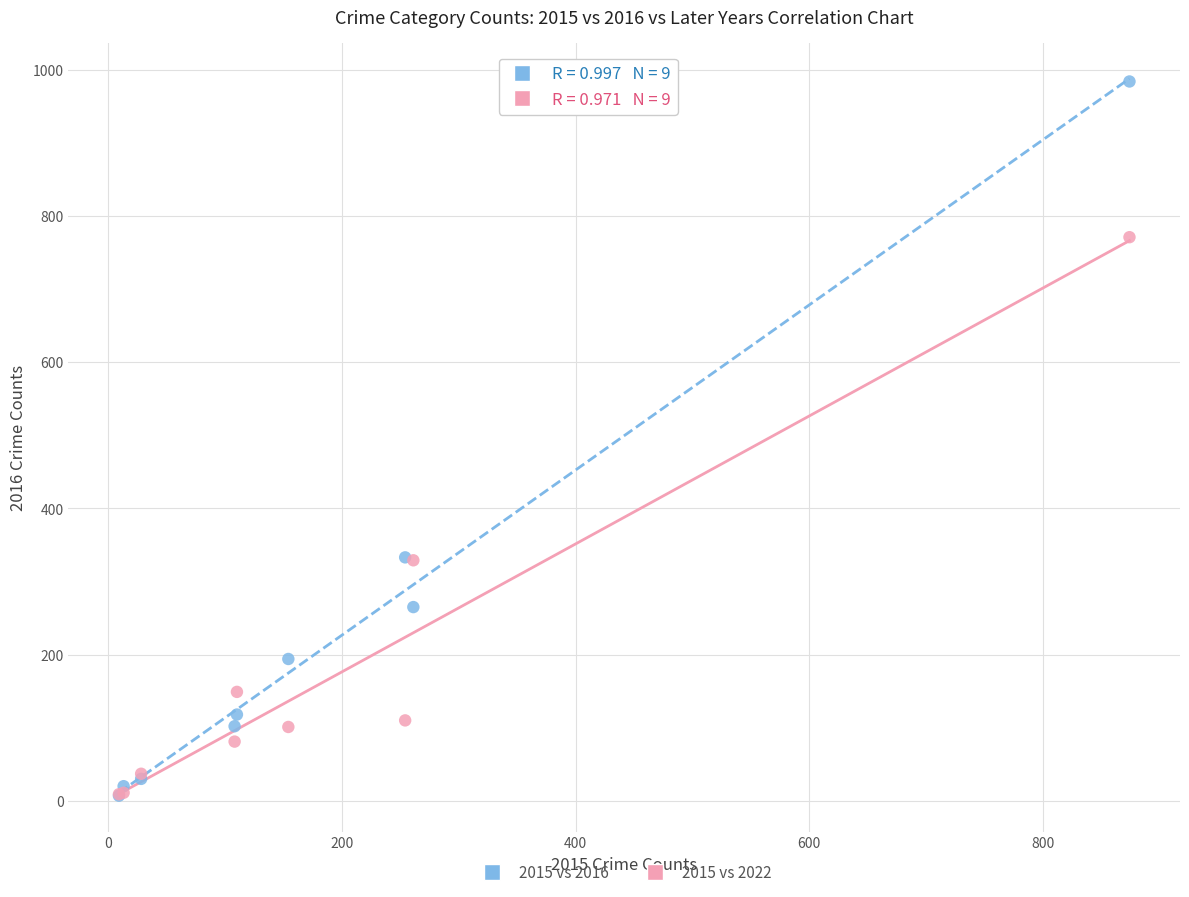

What are all the series names shown in the legend?

2015 vs 2016, 2015 vs 2022